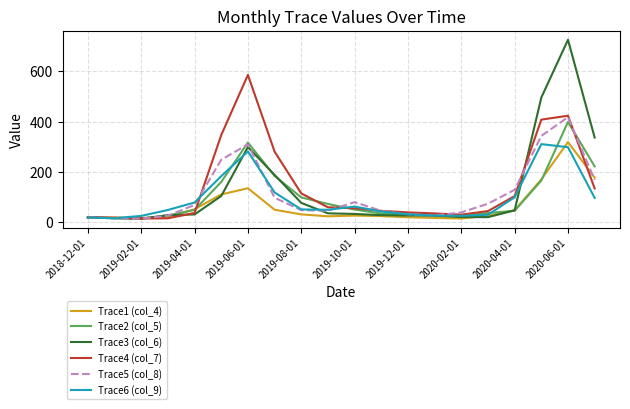

Which series has the widest spread of values?

Trace3 (col_6)